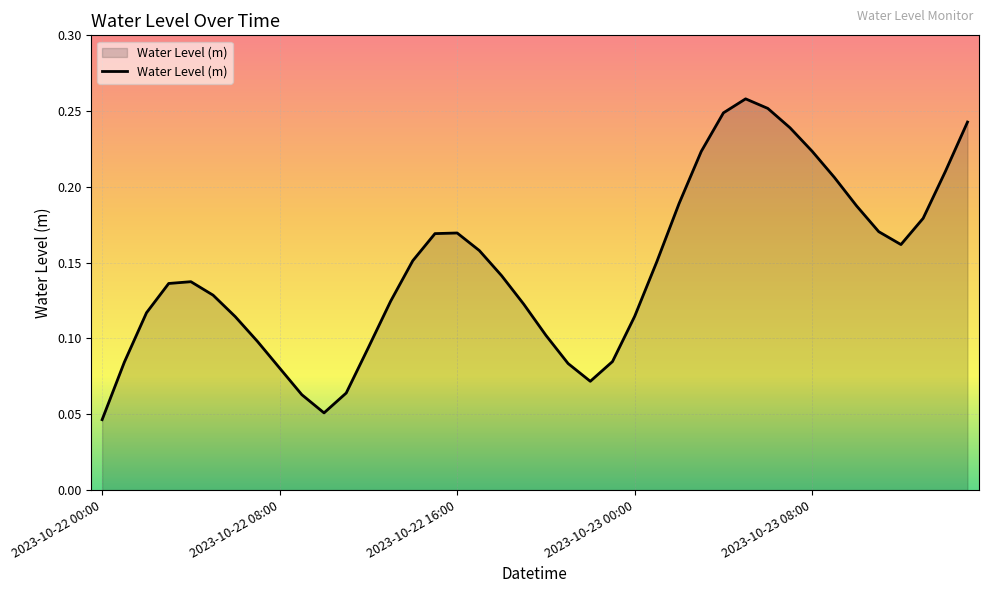

Does the chart display data point markers on the line(s)?

No